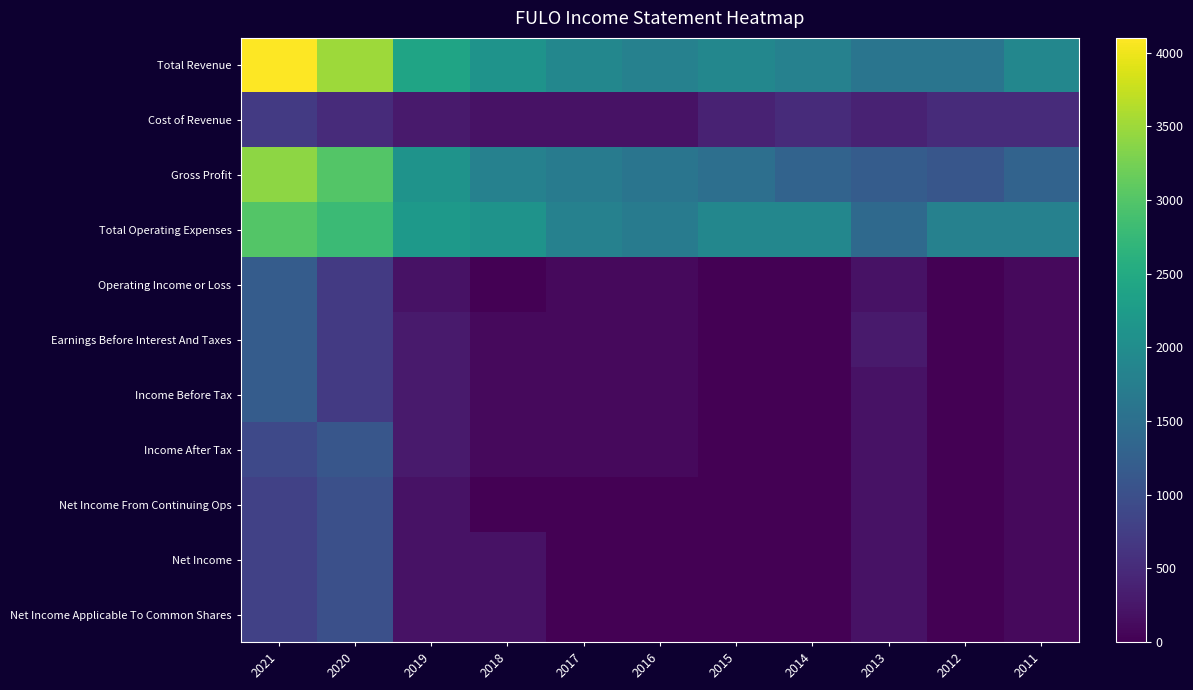

What is the greatest value displayed?

4100